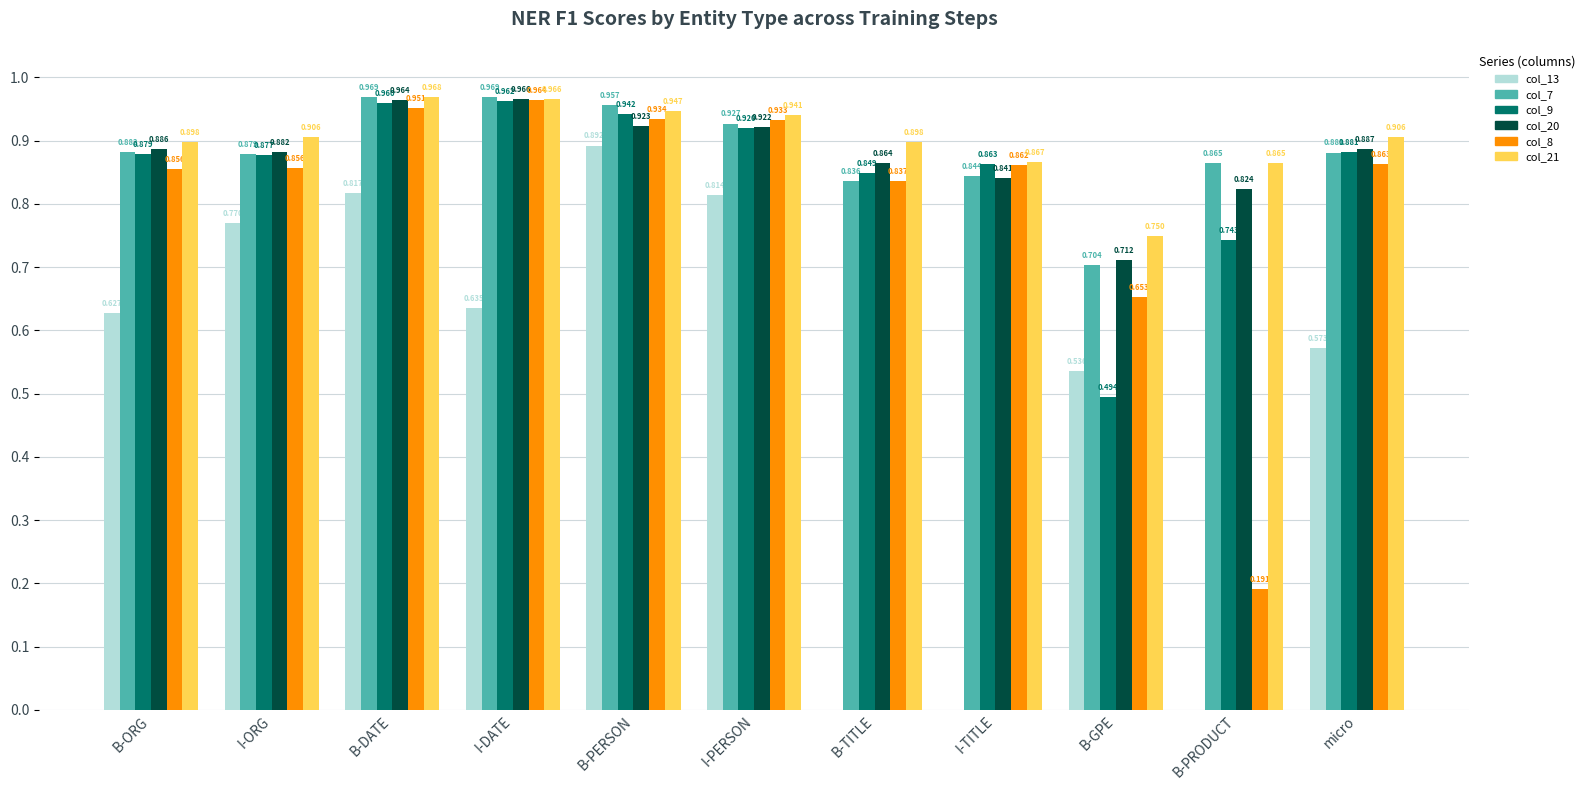

At which label is col_21 closest to 0?

B-GPE